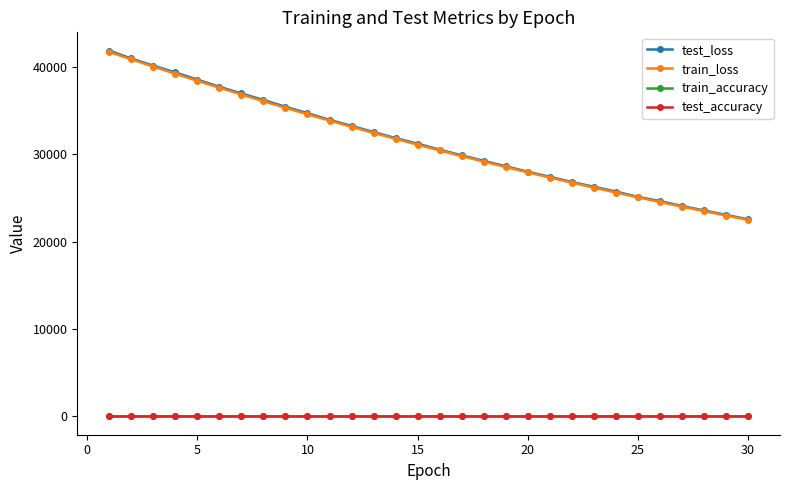

True or false: test_accuracy and test_loss intersect in this chart.

False